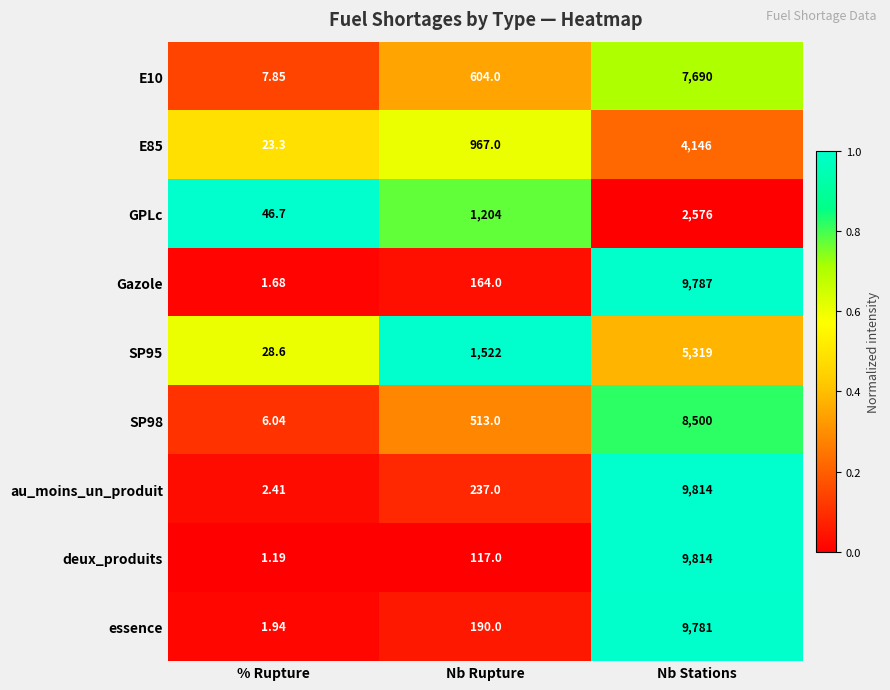

List the labels in order of essence value, largest first.

Nb Stations, Nb Rupture, % Rupture